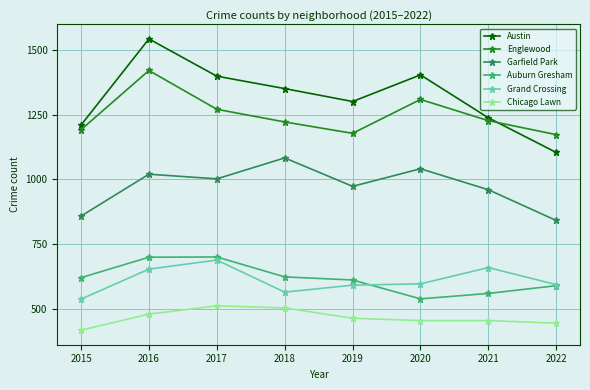

What is the value of the Englewood point at the 7th from the left?

1227